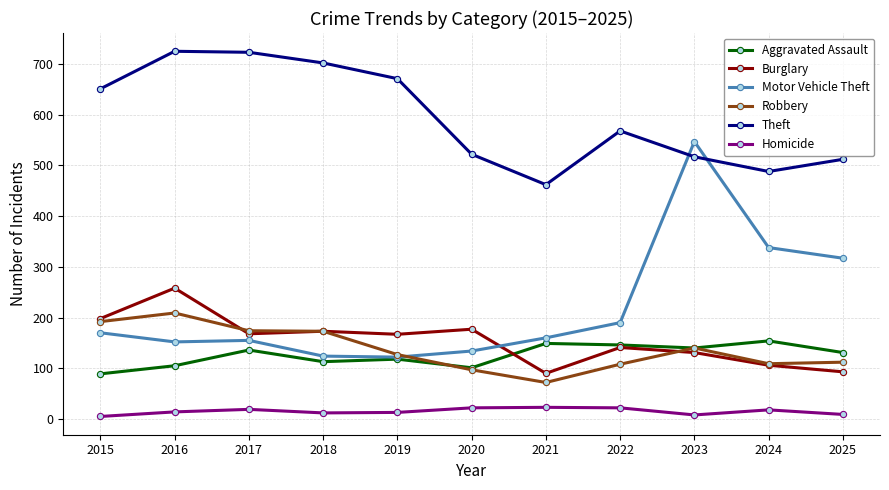

The value of Aggravated Assault at 2018 is 79. True or false?

False